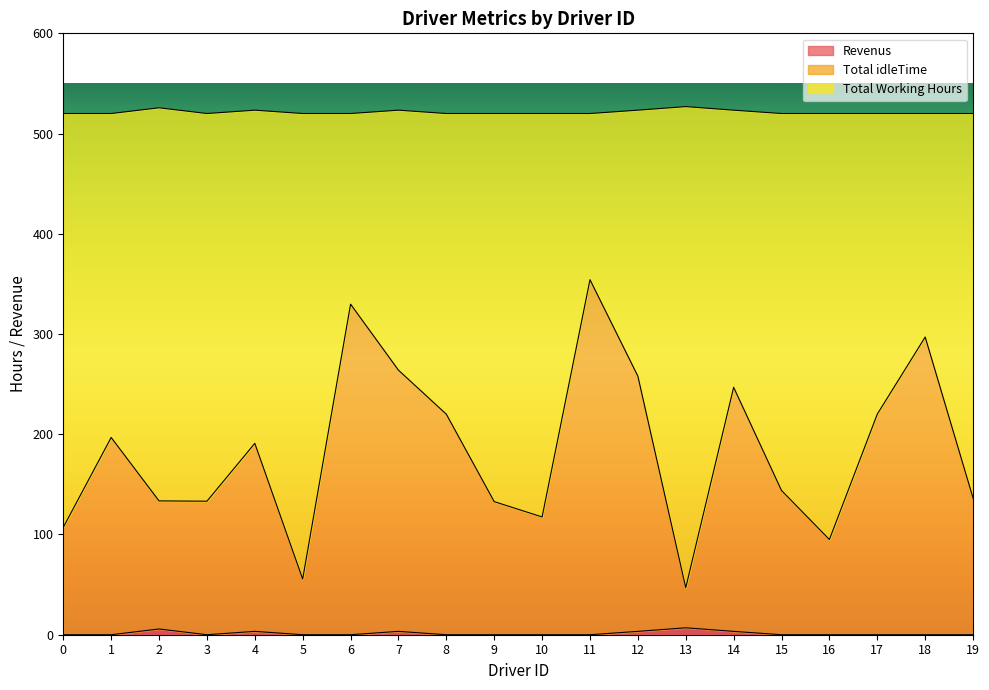

How many values in the Total idleTime series are below 190?

10